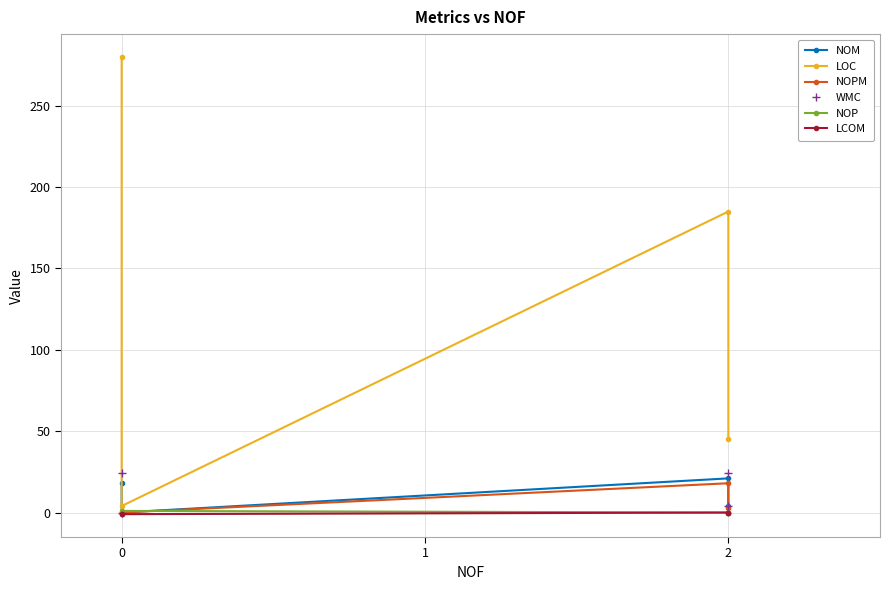

Which series has the widest spread of values?

LOC